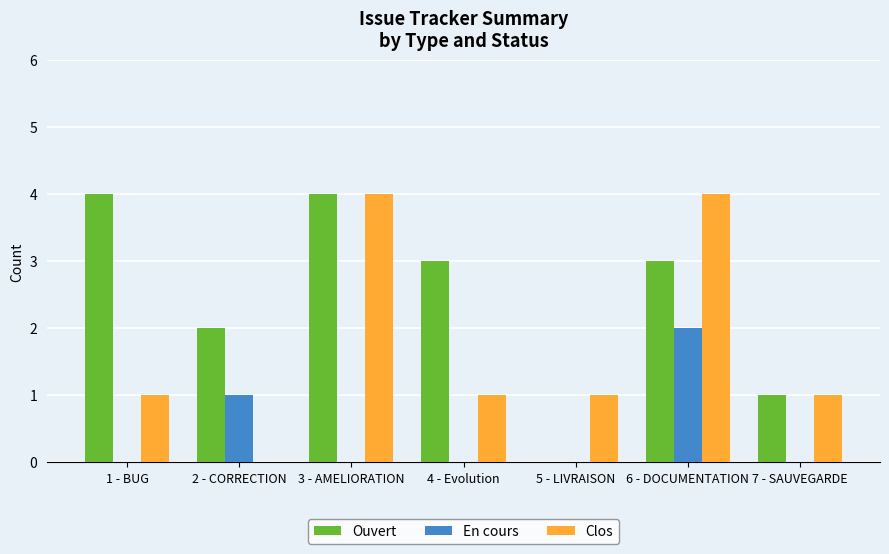

Is the value of Clos at 6 - DOCUMENTATION greater than the value of Ouvert at 2 - CORRECTION?

Yes